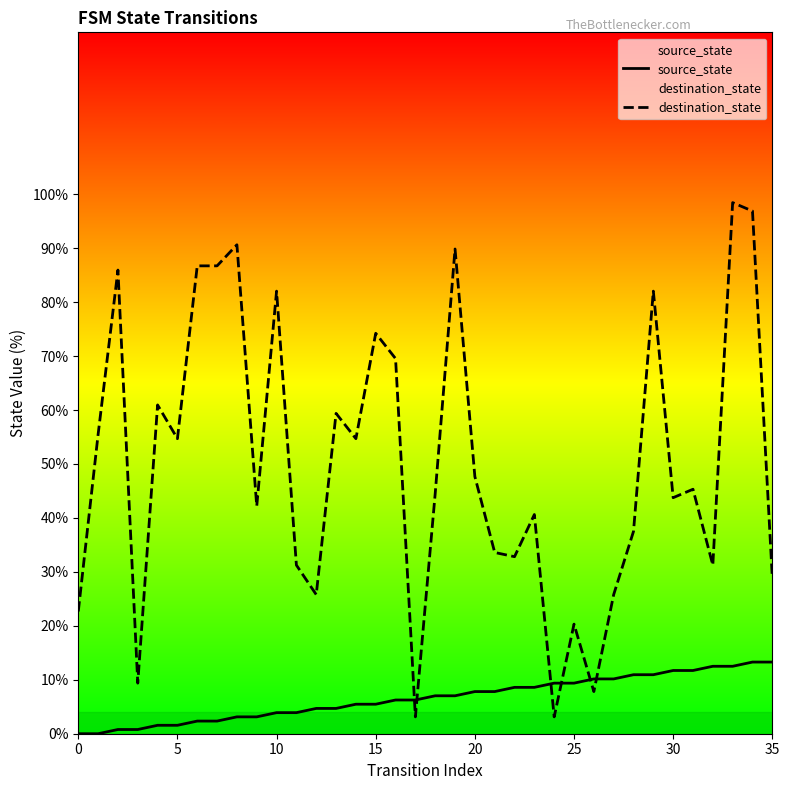

Which series contains the lowest Y value?

source_state